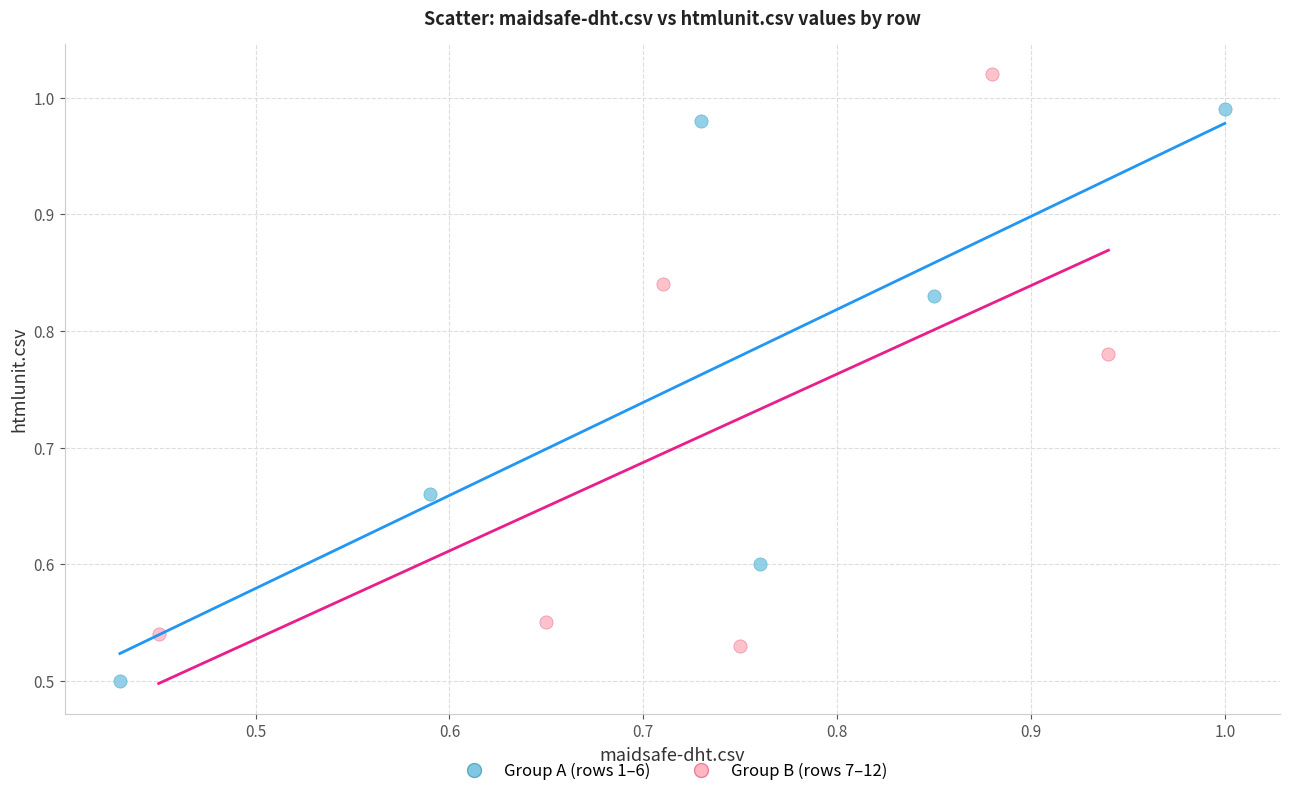

What are all the series names shown in the legend?

Group A (rows 1–6), Group B (rows 7–12)